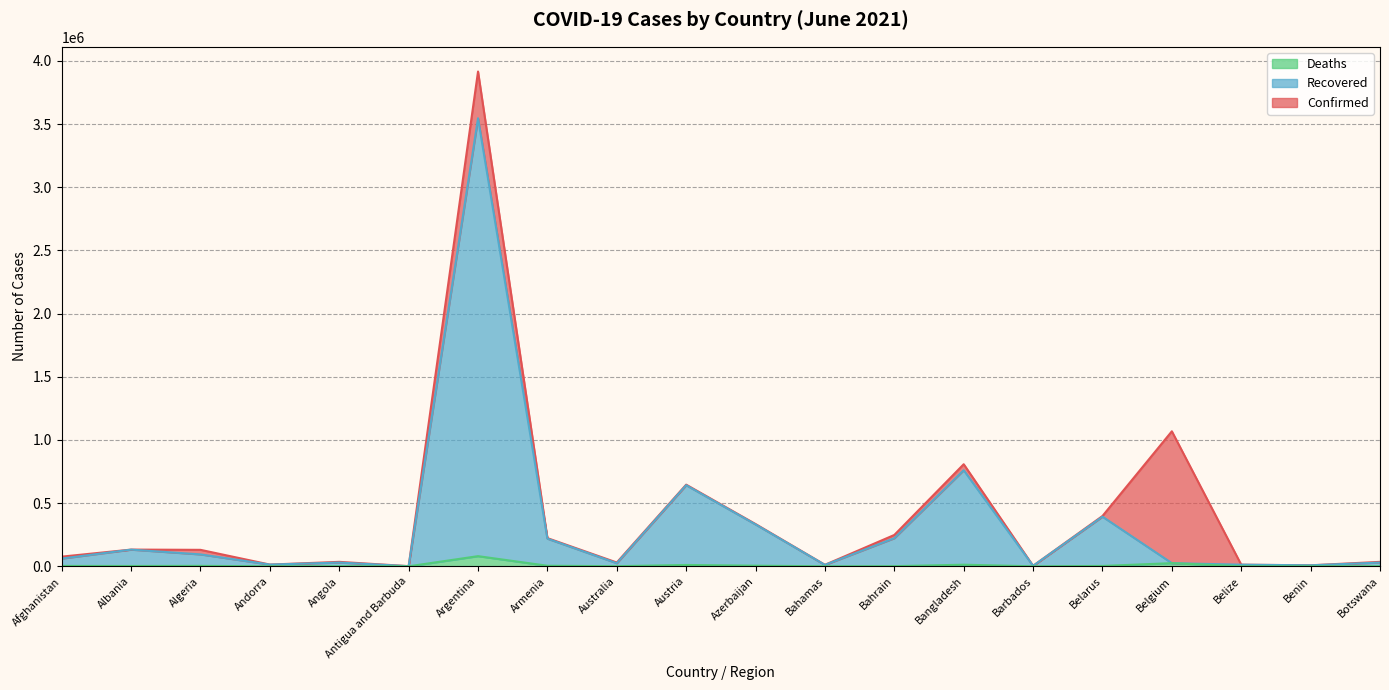

Does the chart have visible grid lines?

Yes